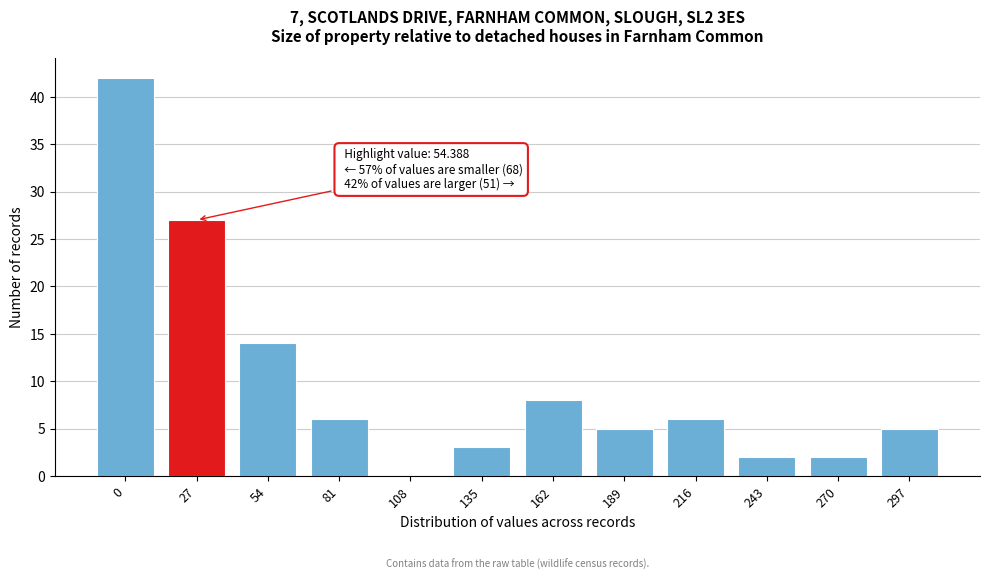

Reading right to left, what are all the values shown in this chart?

297=5	270=2	243=2	216=6	189=5	162=8	135=3	108=0	81=6	54=14	27=27	0=42